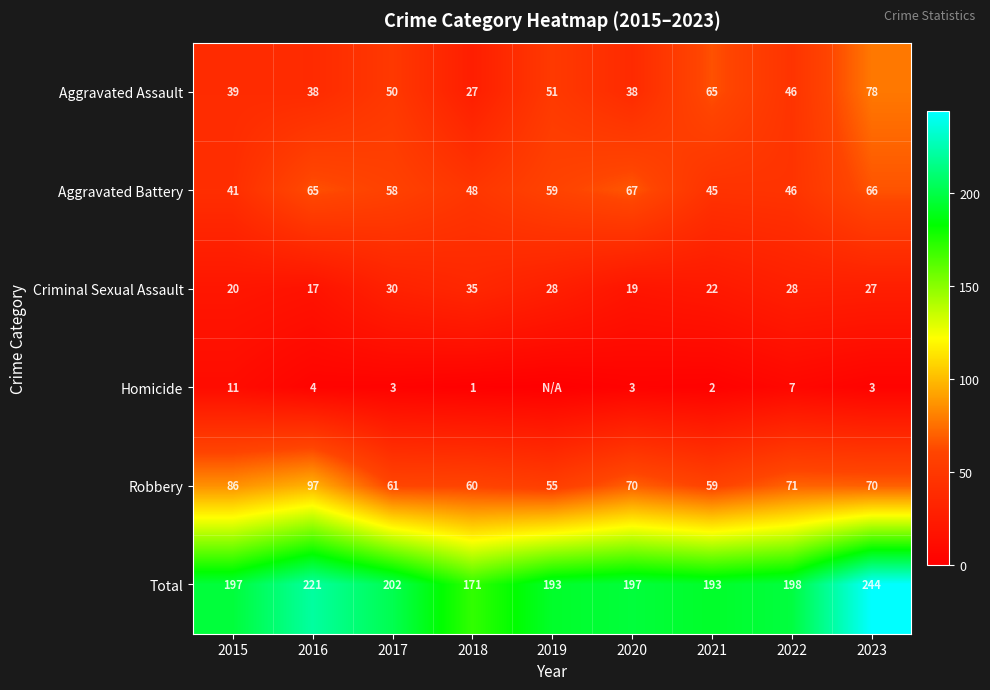

What is the approximate value of Robbery at 2023?

70